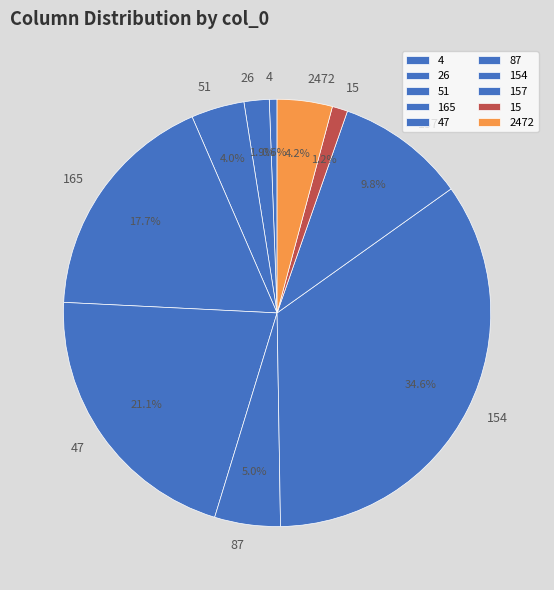

Is 165 the majority of the pie?

No